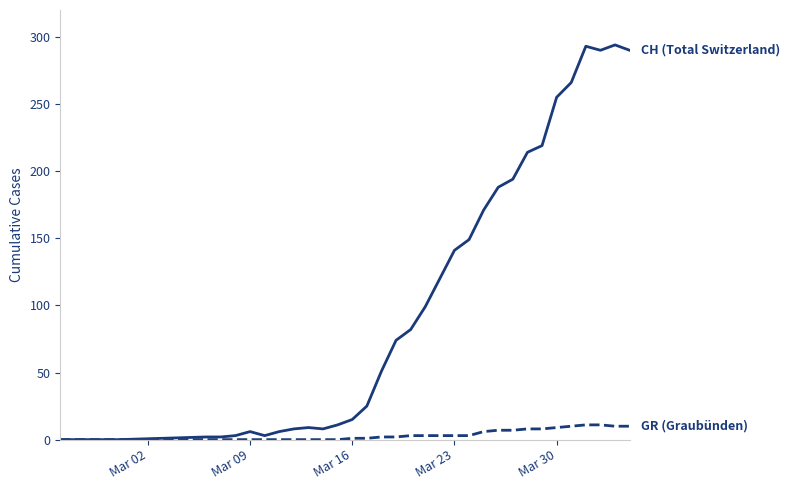

What is the maximum value shown in the chart?

294